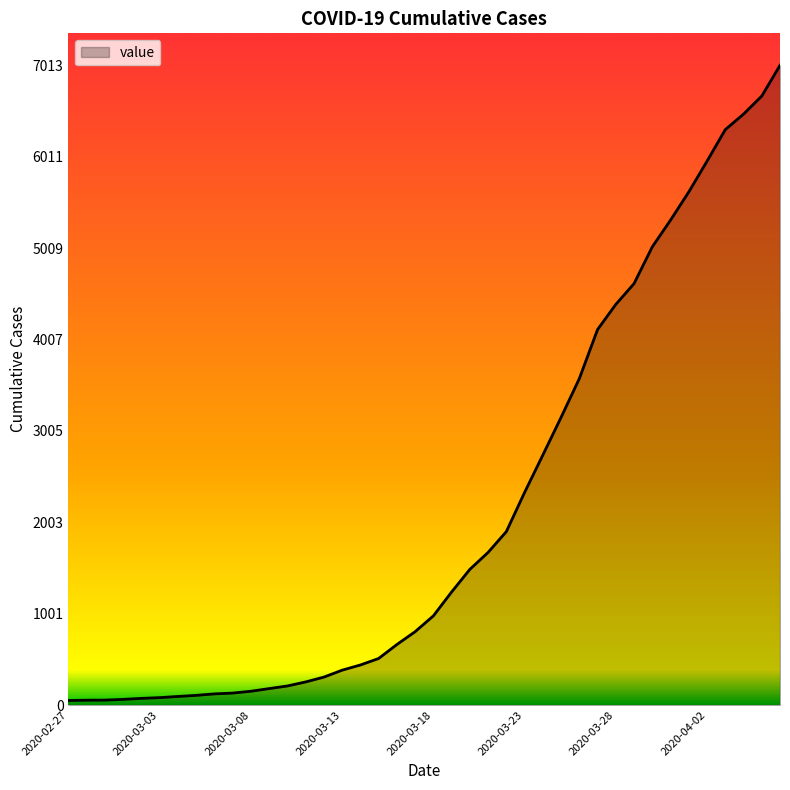

What is the greatest value displayed?

7013